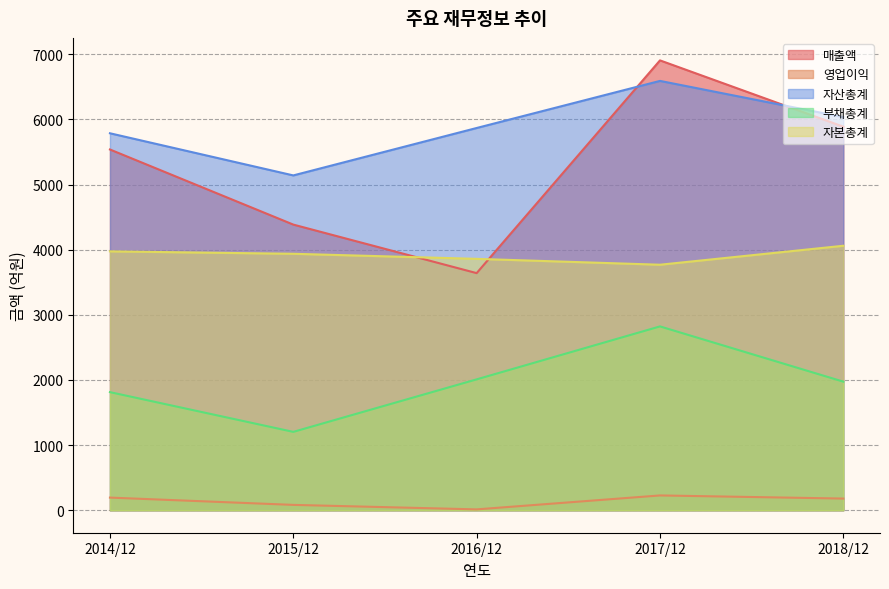

Is the value of 자산총계 at 2014/12 greater than the value of 영업이익 at 2014/12?

Yes